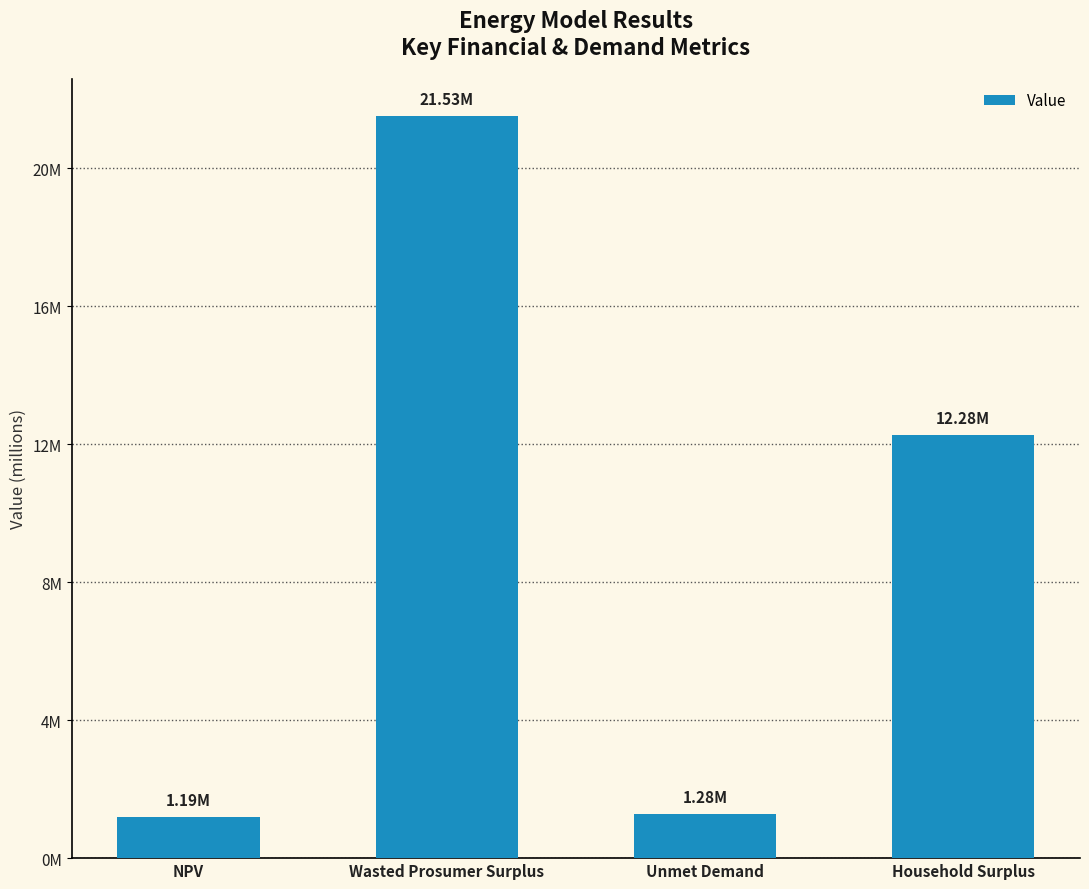

Does the chart contain any negative values?

No